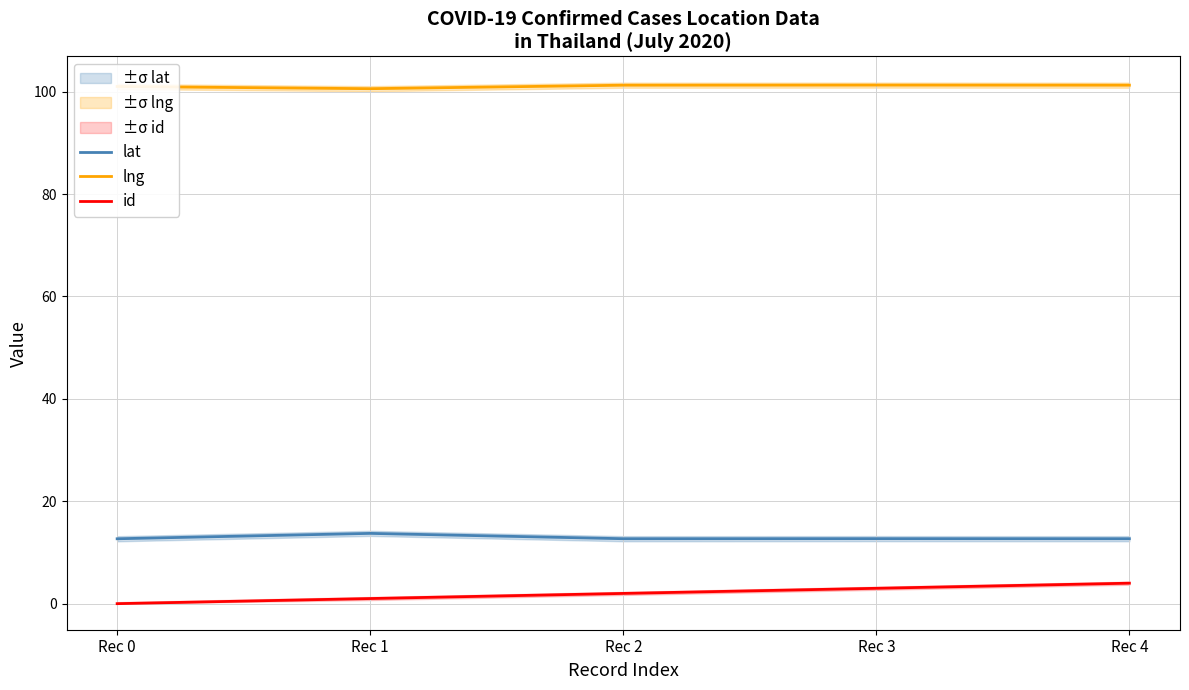

What is the sum of all id values?

10.0